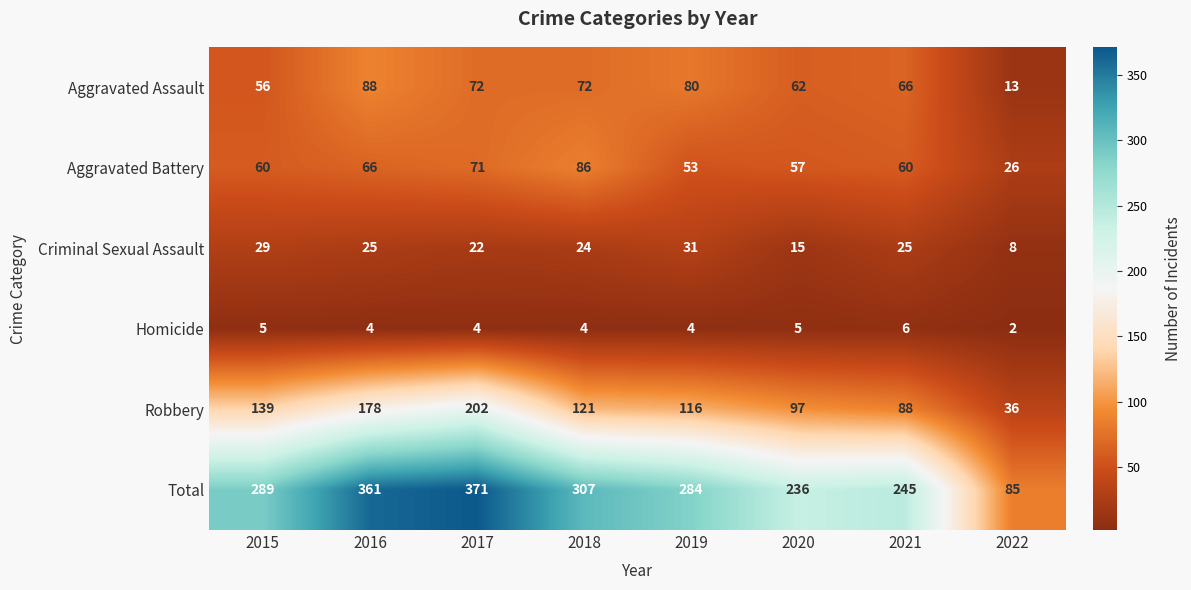

Which series has the largest total across all categories?

Total